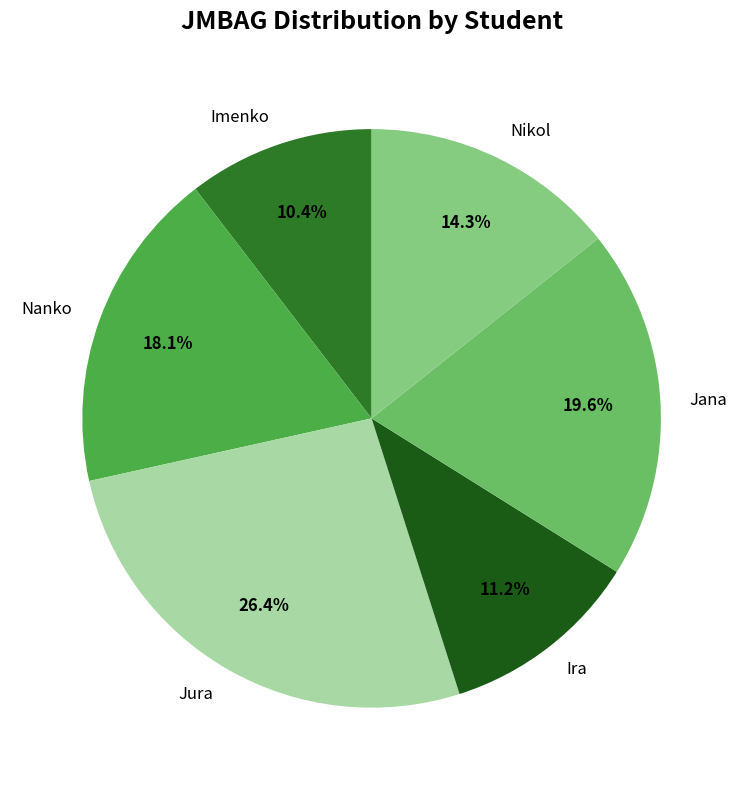

Approximately how many times larger is the value at Ira compared to Nikol?

0.8